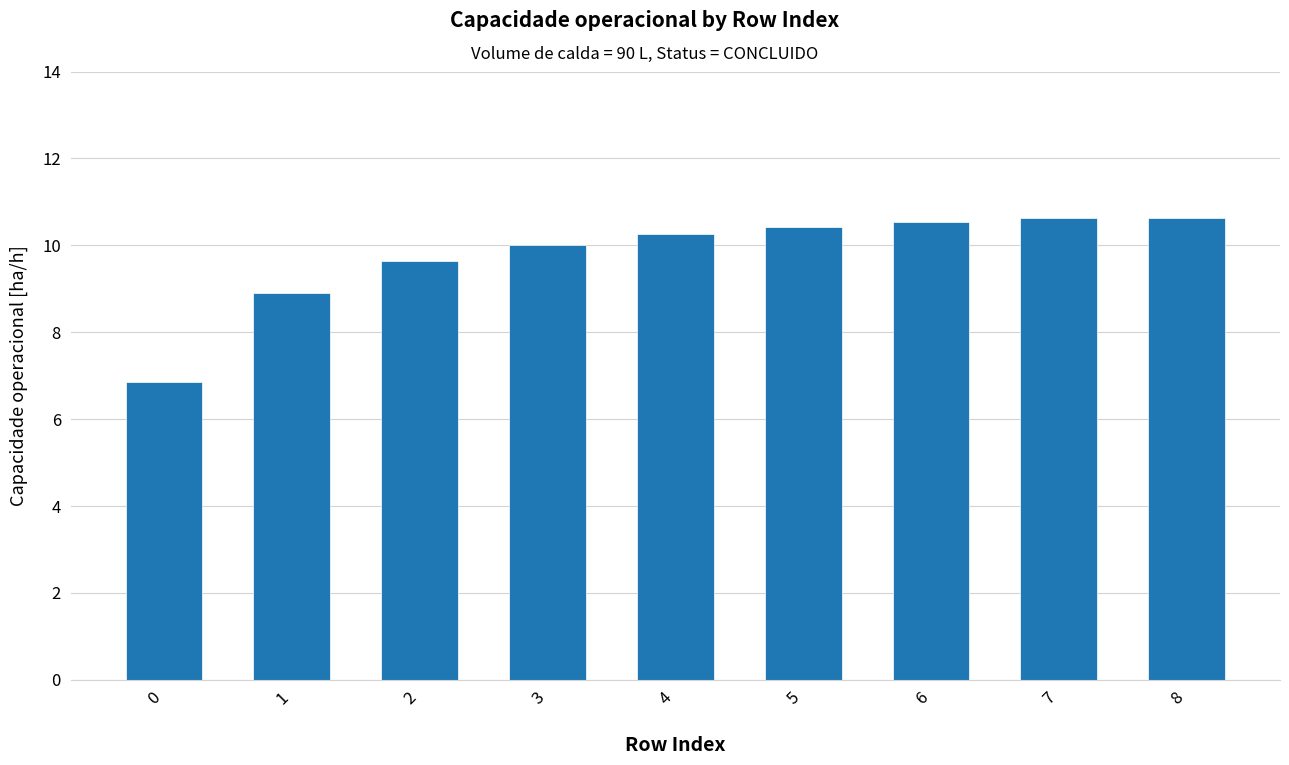

What is the value of the 6th bar from the left?

10.4